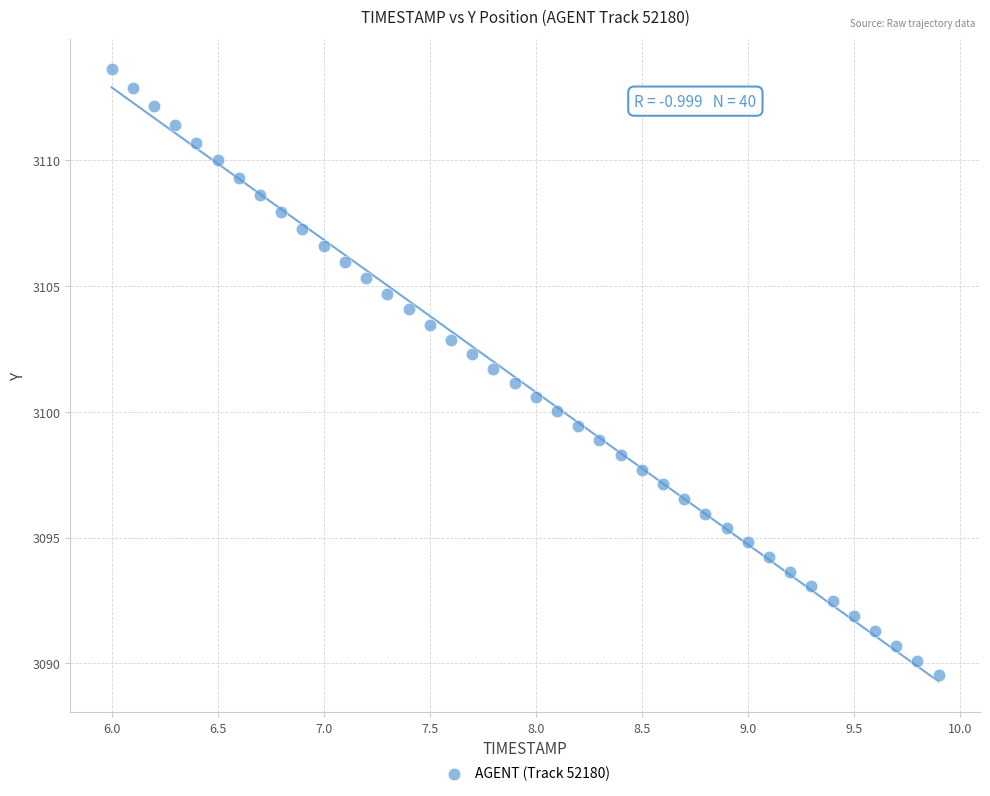

What is the range of X values (max minus min)?

3.9